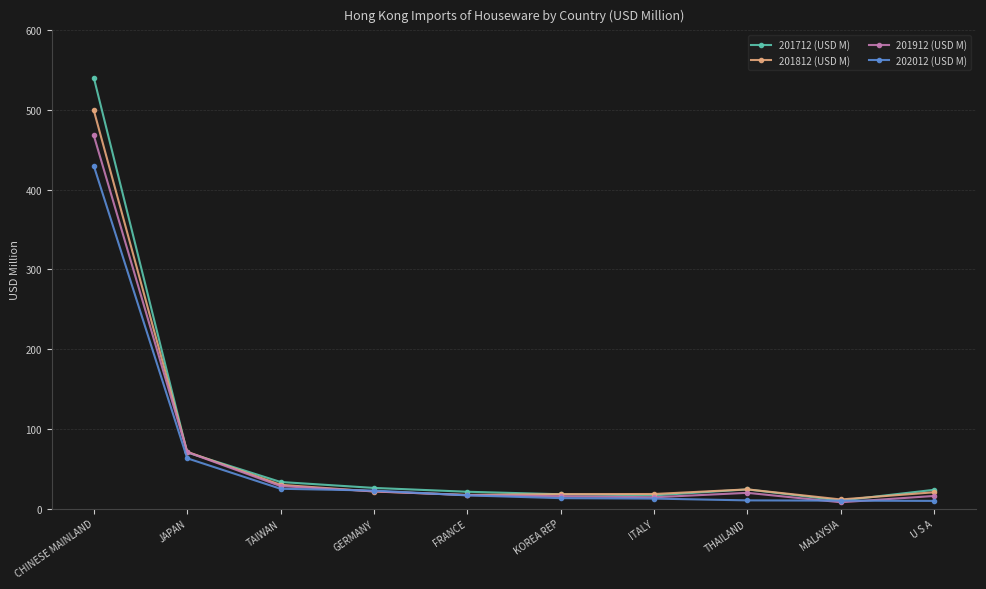

The 201712 (USD M) series shows 21.1 at FRANCE. True or false?

True